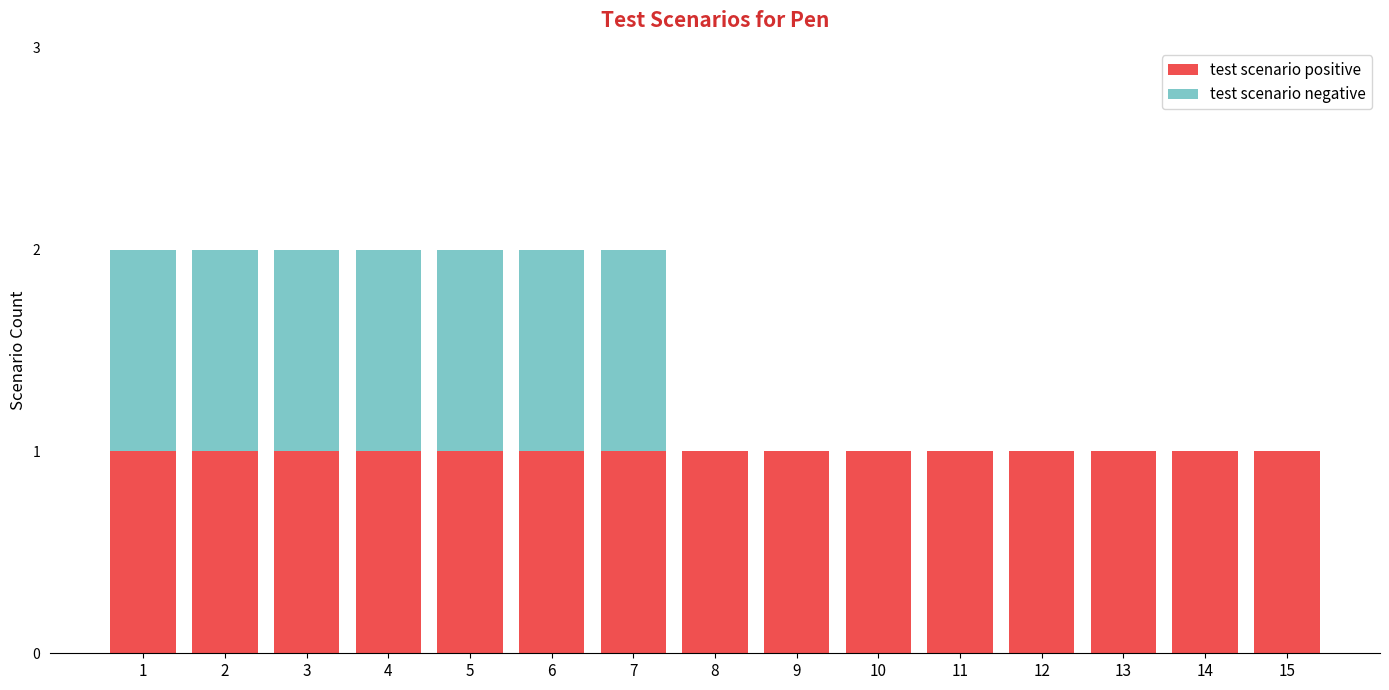

The test scenario positive series shows 2 at 8. True or false?

False